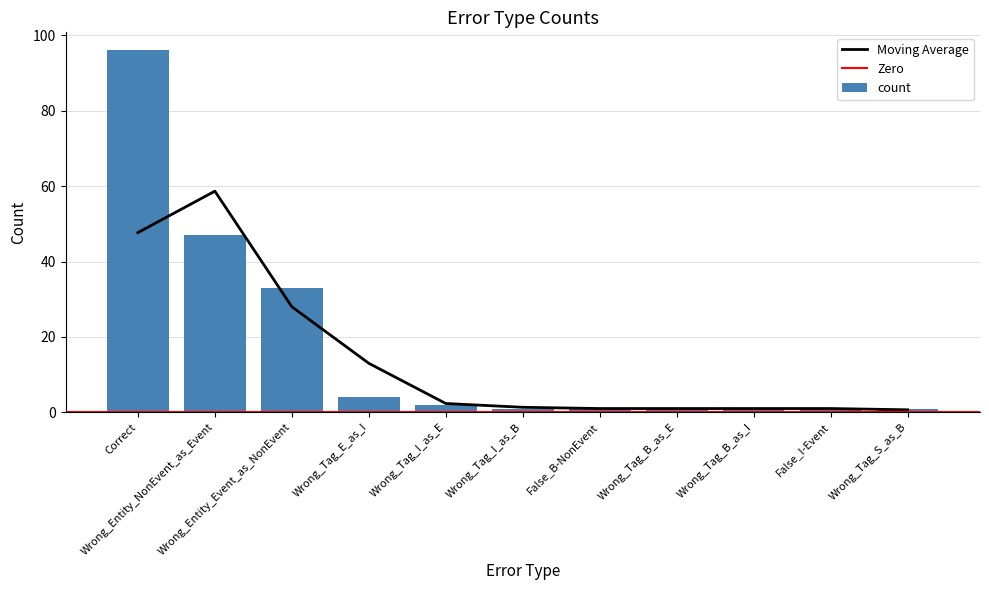

What is the value of the 6th bar from the left?

1